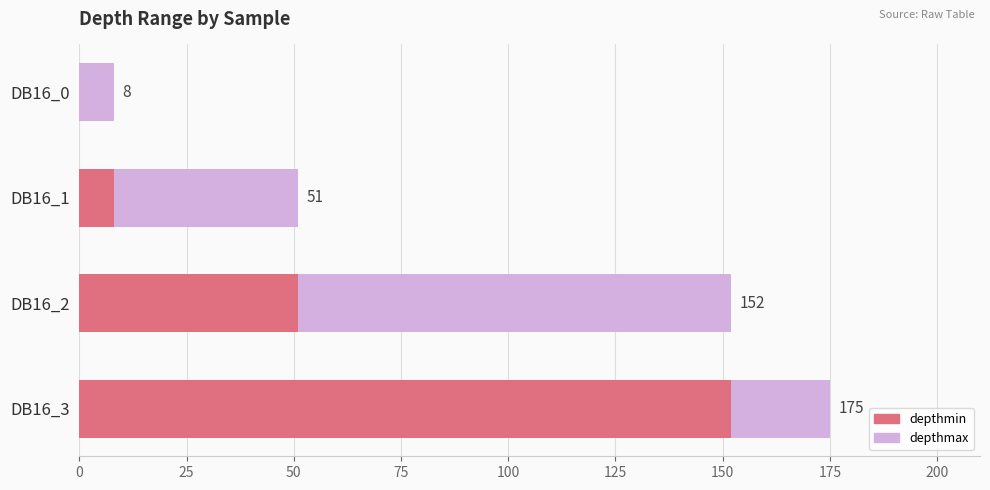

What is the sum of all depthmin values?

211